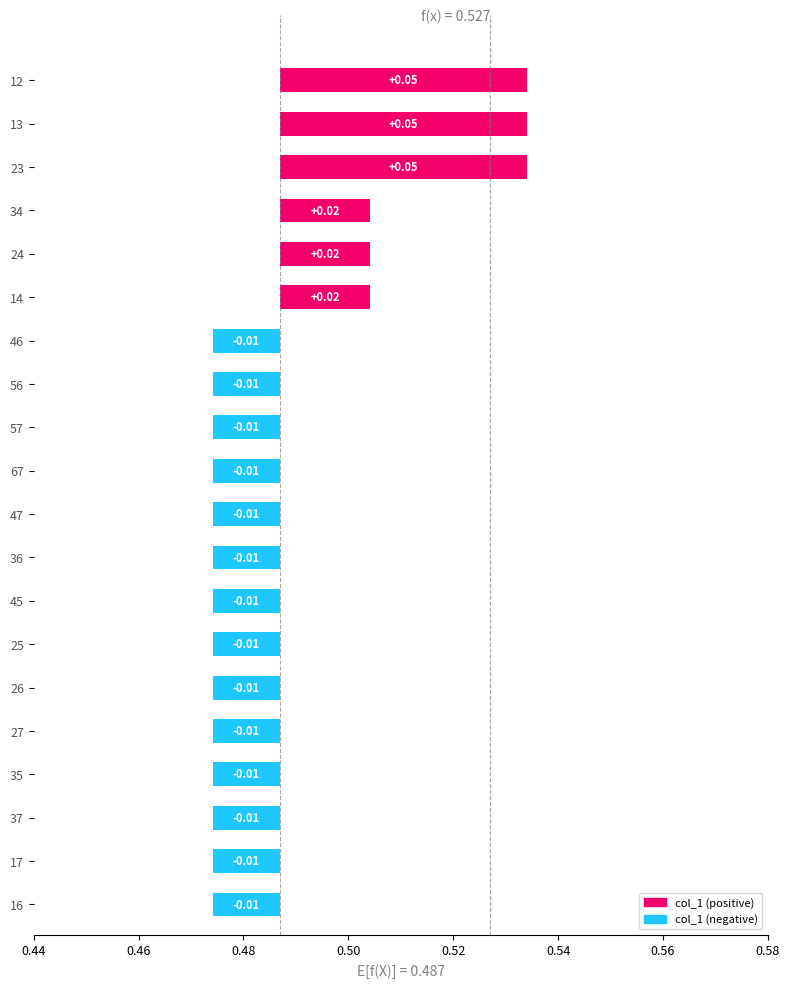

Which series has the largest range (max minus min)?

col_1